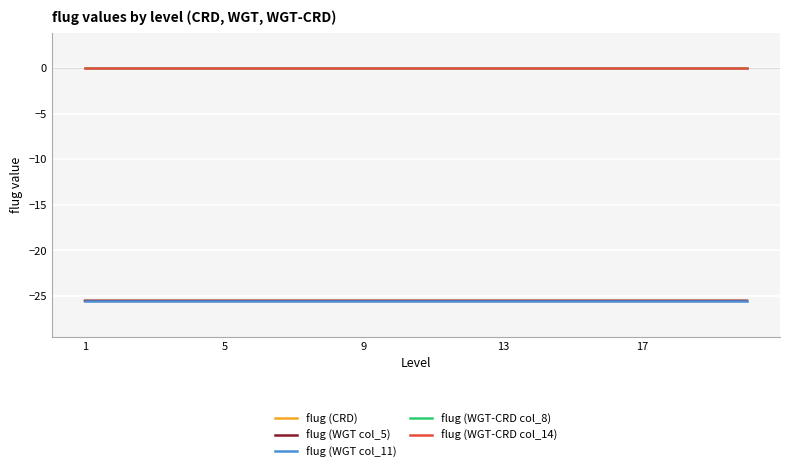

True or false: flug (CRD) and flug (WGT-CRD col_14) cross at least once.

False